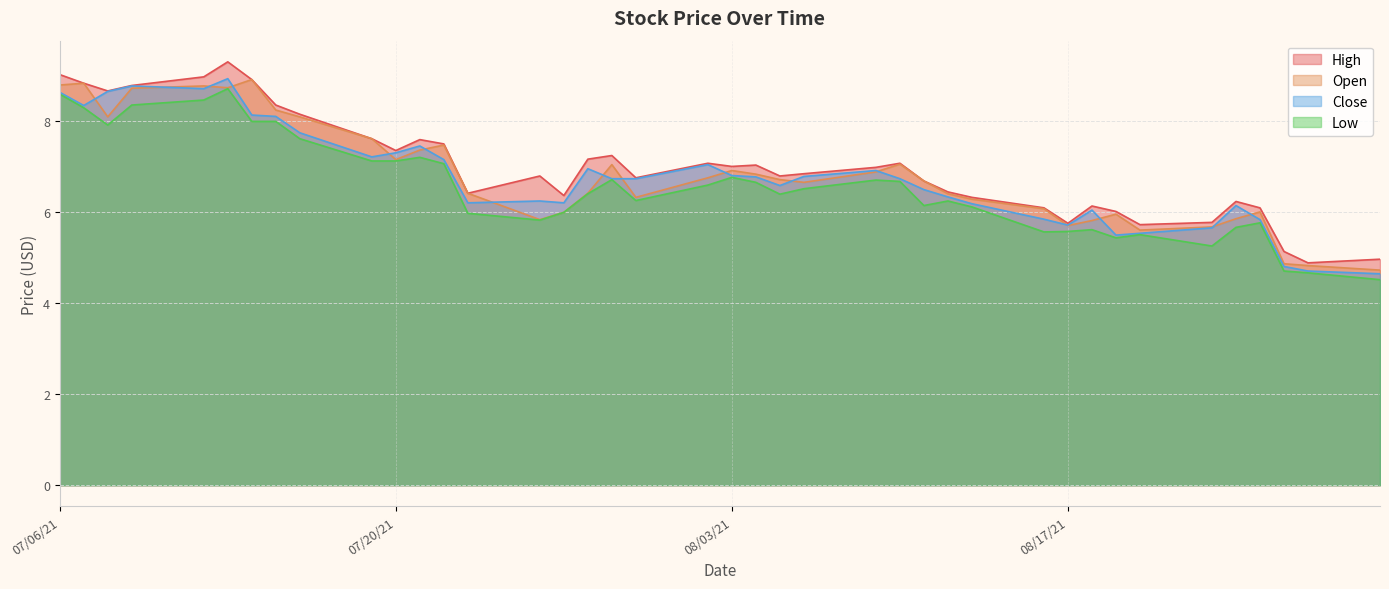

In Open, how many points are lower than both neighbors (excluding endpoints)?

8